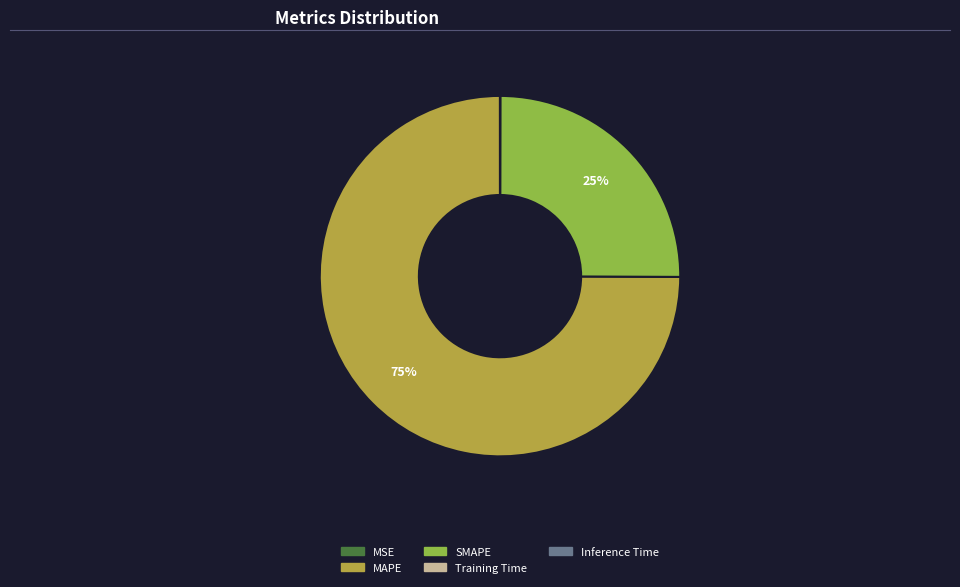

To the nearest percent, what portion does SMAPE represent?

25%